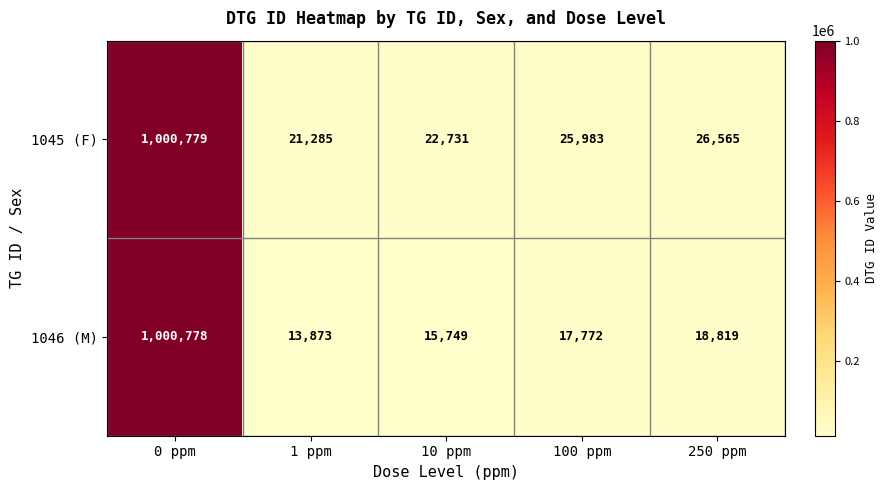

Which series has the largest total across all categories?

1045 (F)